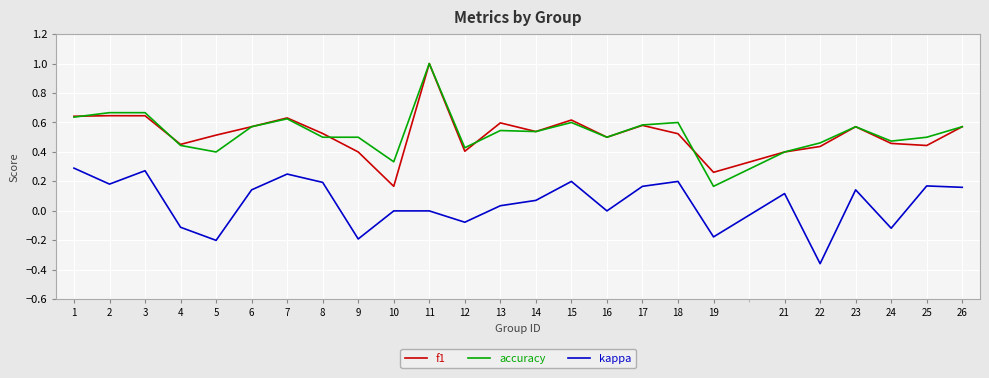

Which category has the lowest value in the f1 series?

10